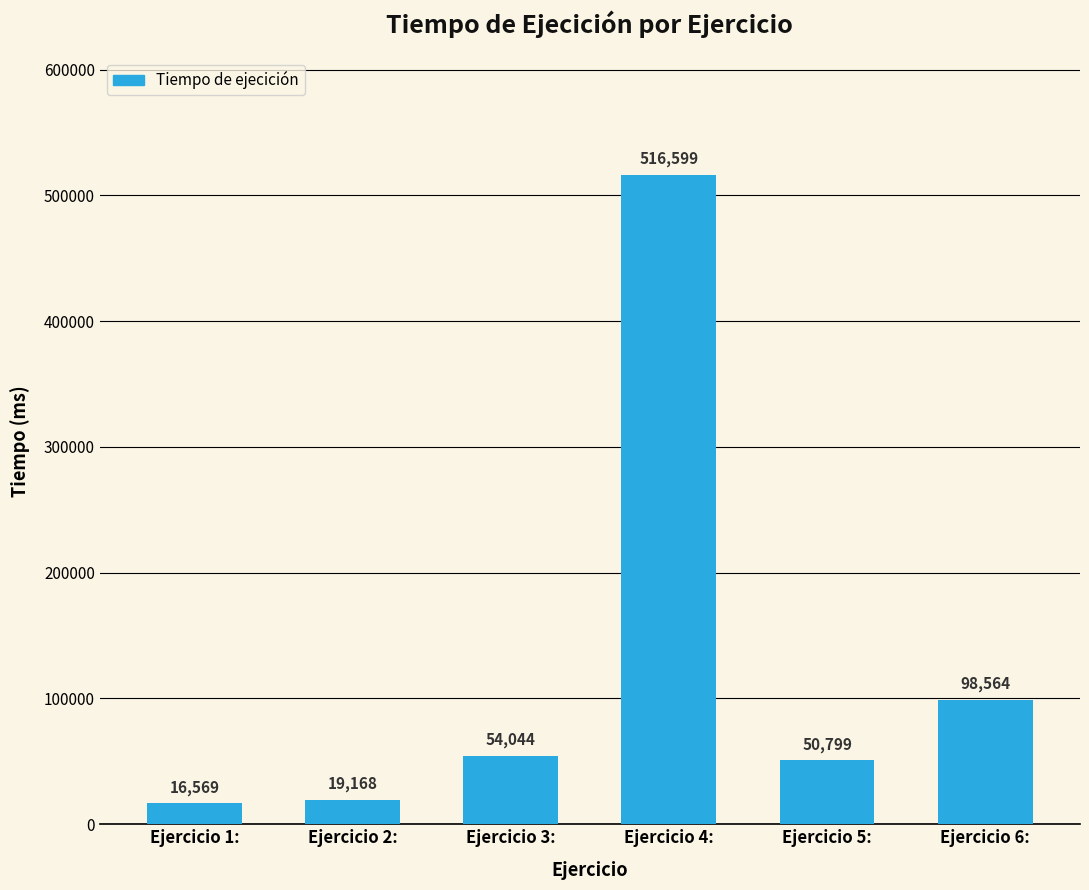

List the labels in order of value, smallest first.

Ejercicio 1:, Ejercicio 2:, Ejercicio 5:, Ejercicio 3:, Ejercicio 6:, Ejercicio 4: